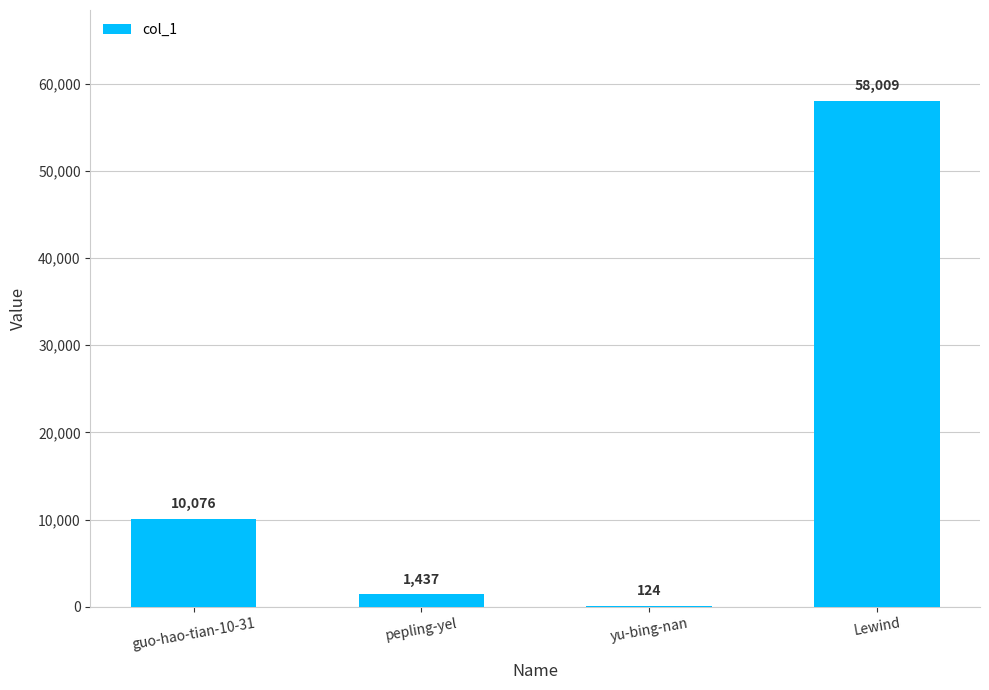

Count the number of data series in this chart.

1